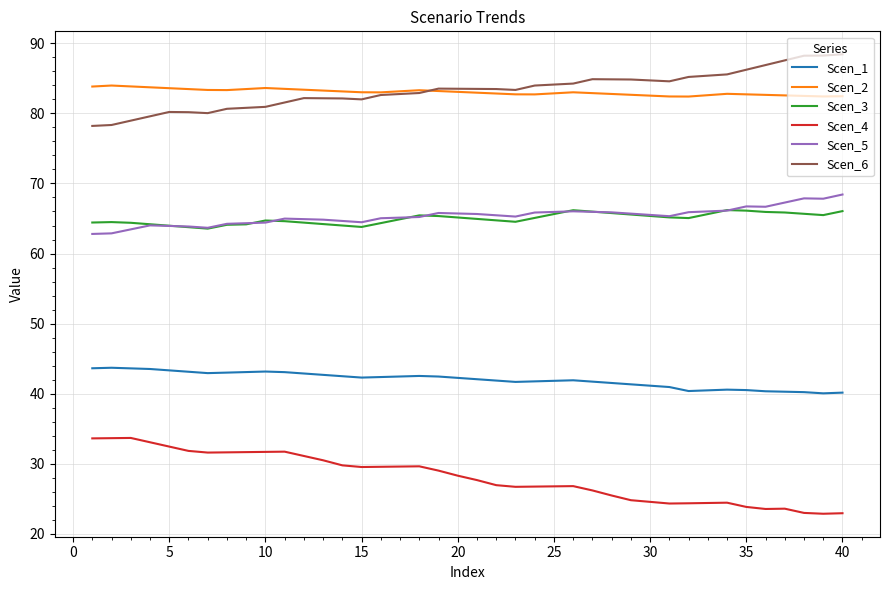

What is the maximum value shown in the chart?

88.4